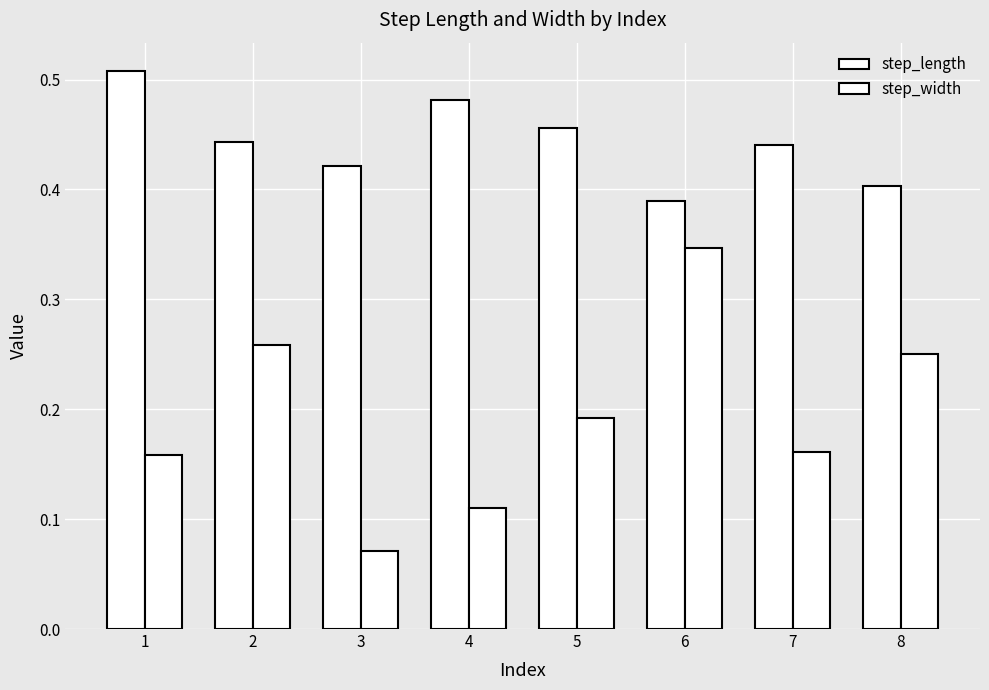

At which label is step_length closest to 0?

6